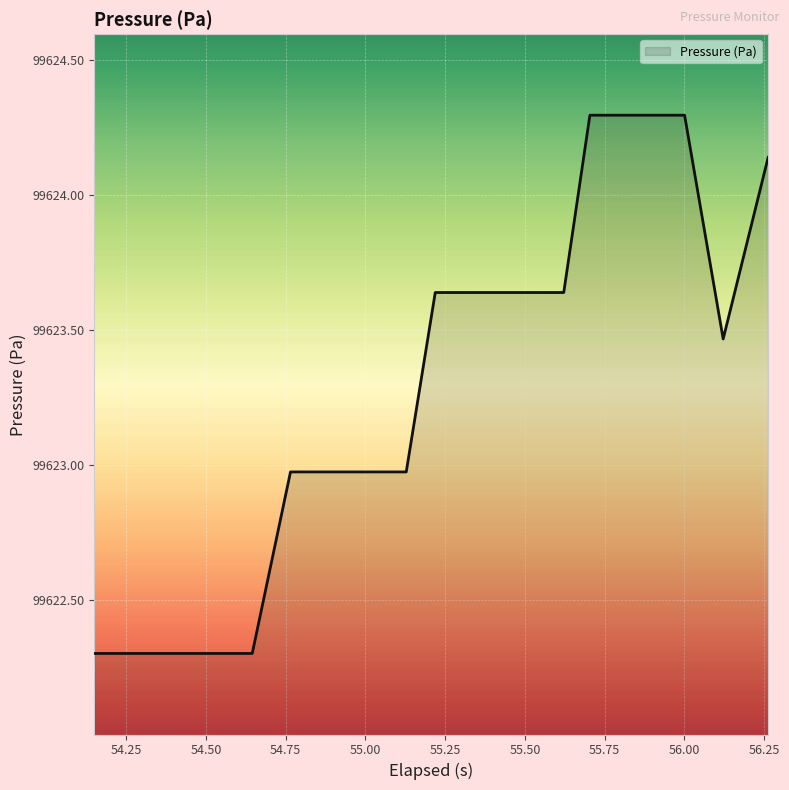

What is the smallest value displayed?

99622.3